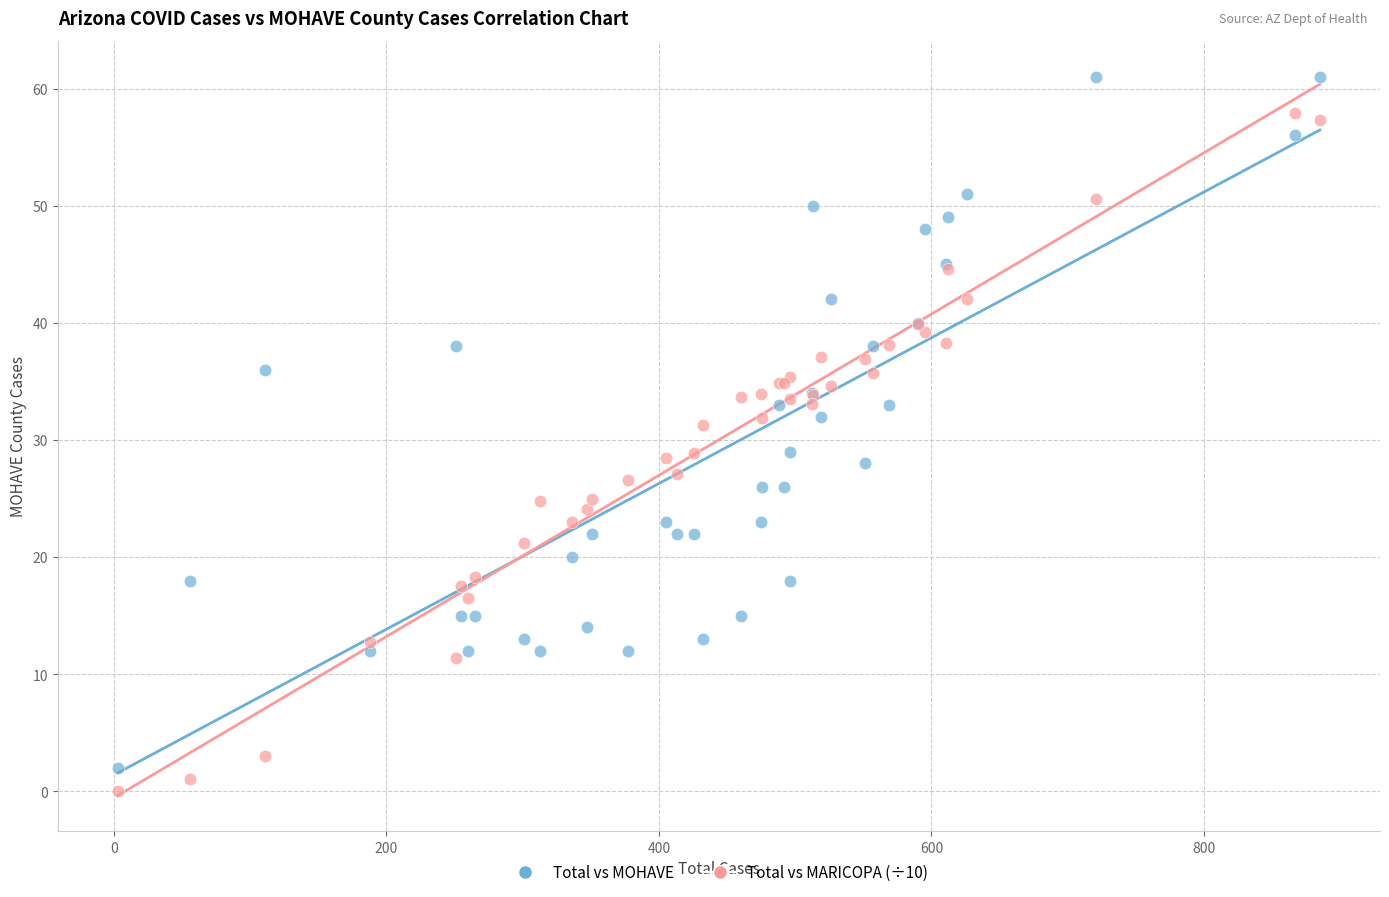

What is the X range (max minus min) for the scatter plot?

882.0